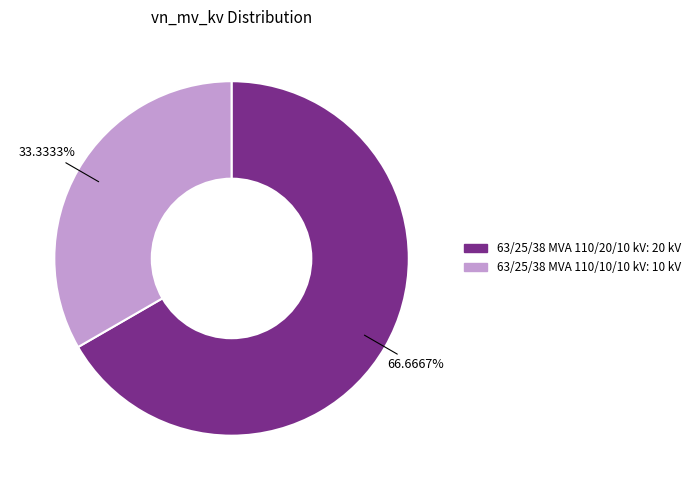

Which category has the smallest portion of the pie?

63/25/38 MVA 110/10/10 kV